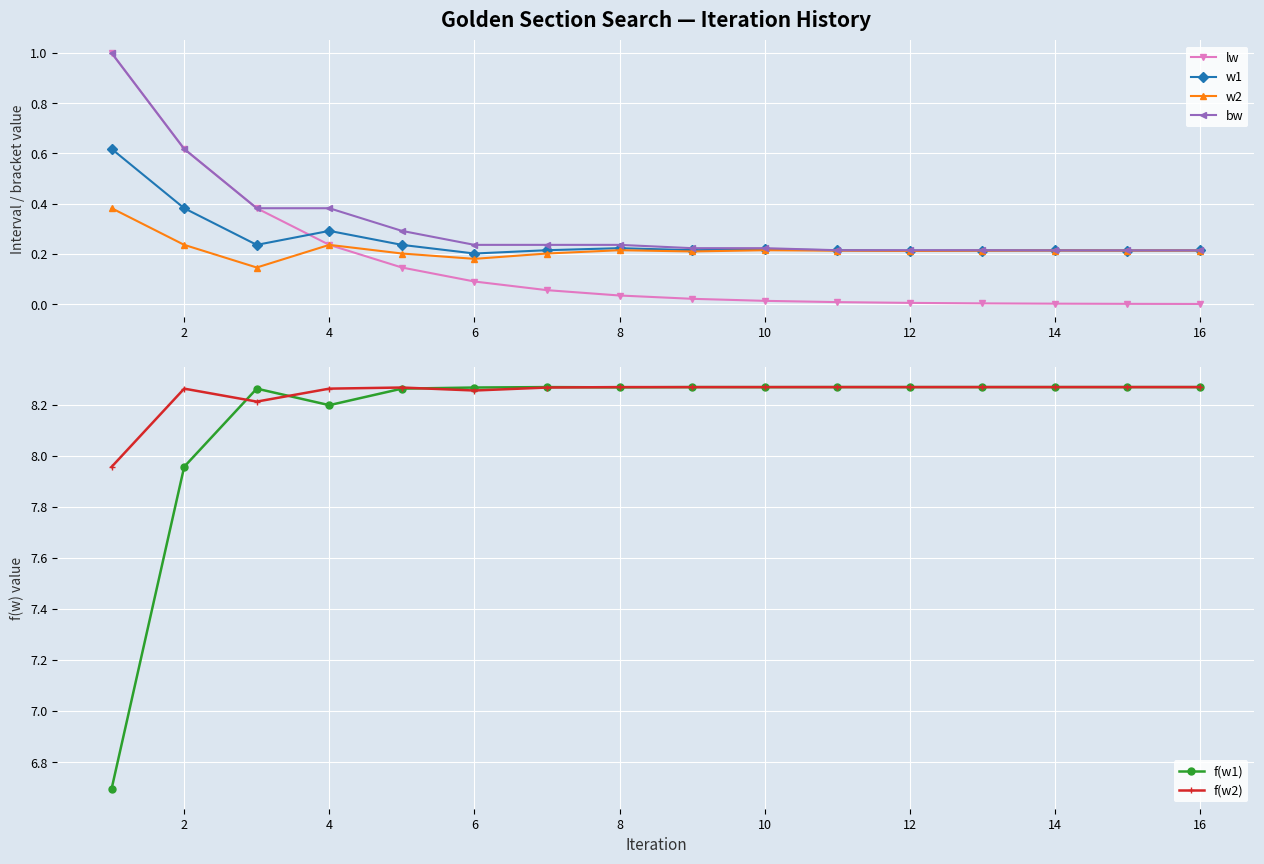

The value of lw at 8 is 0.1. True or false?

False